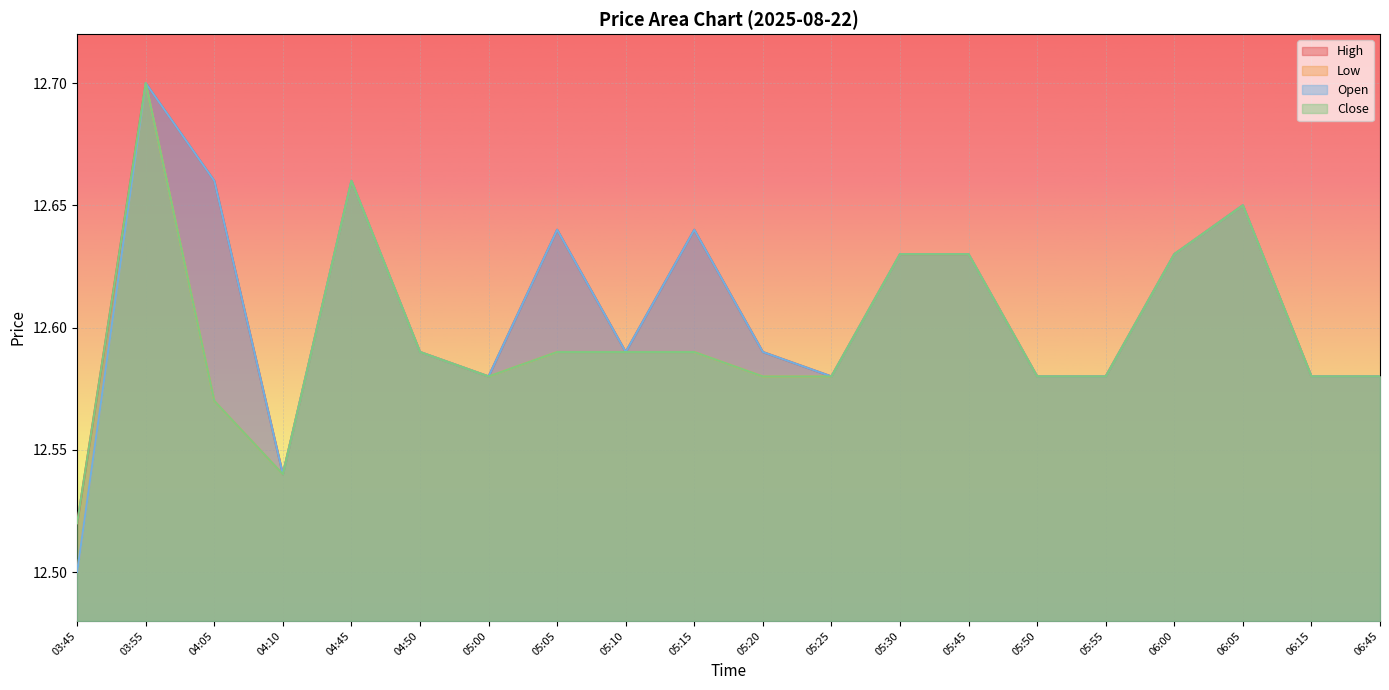

In Open, how many points are lower than both neighbors (excluding endpoints)?

4